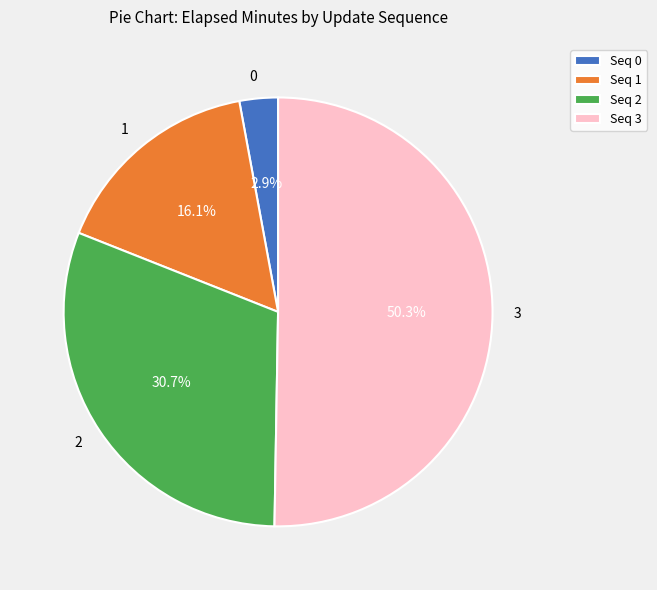

To the nearest percent, what percentage of the pie is 2?

31%